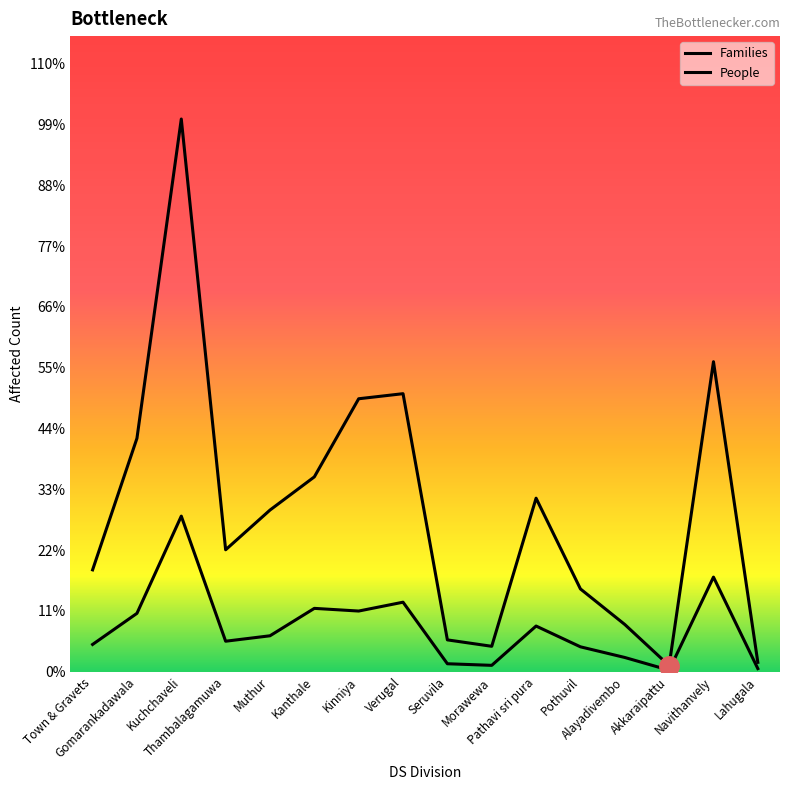

What is the value of the Families point at the 7th from the left?

2989